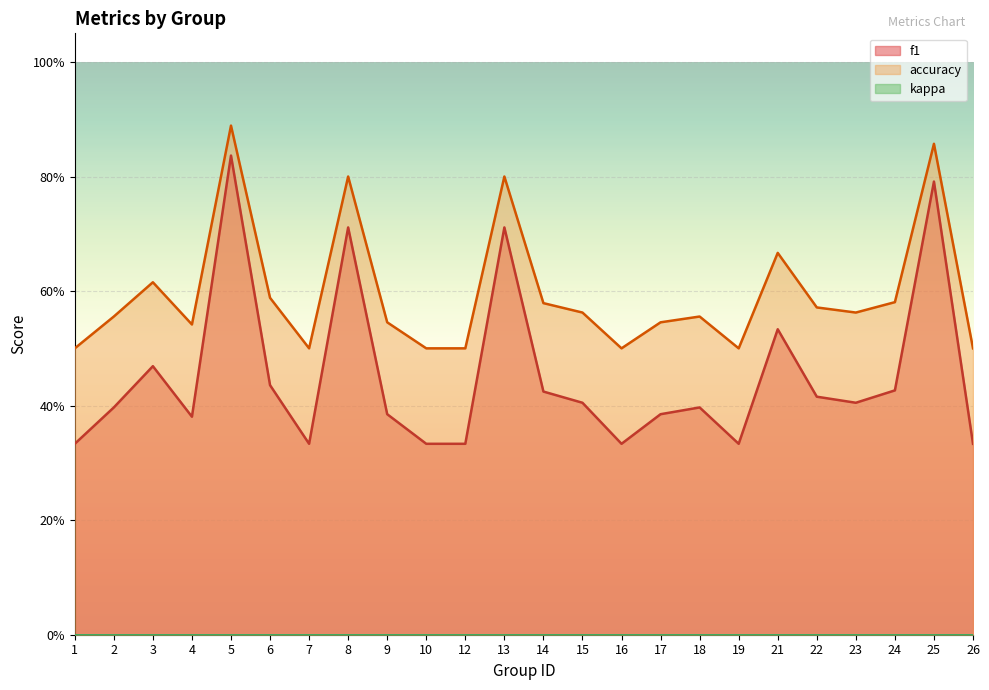

At which category does accuracy reach its first local peak?

3